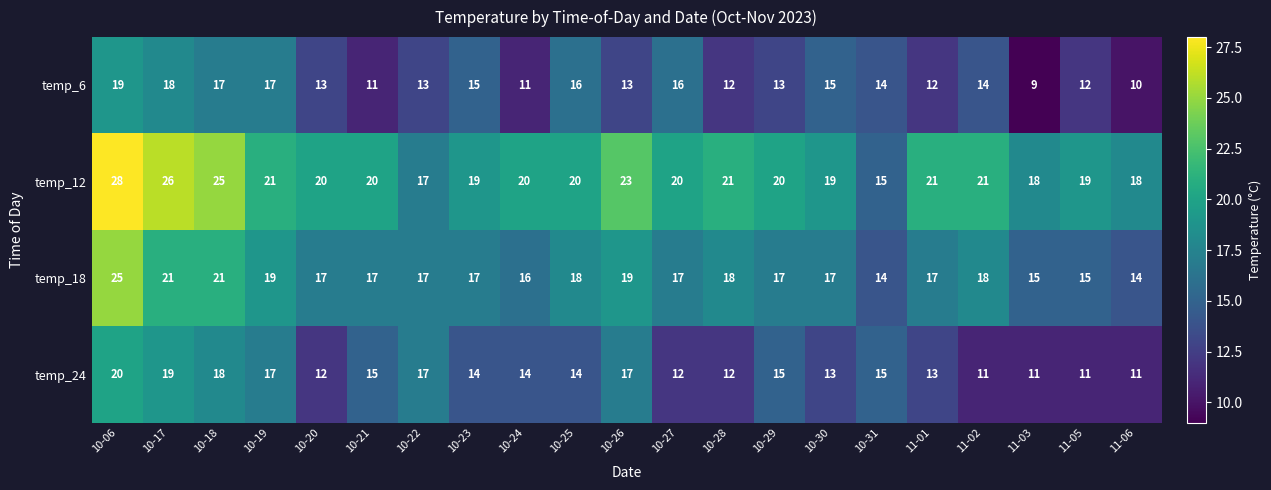

What is the average value of the temp_24 series?

14